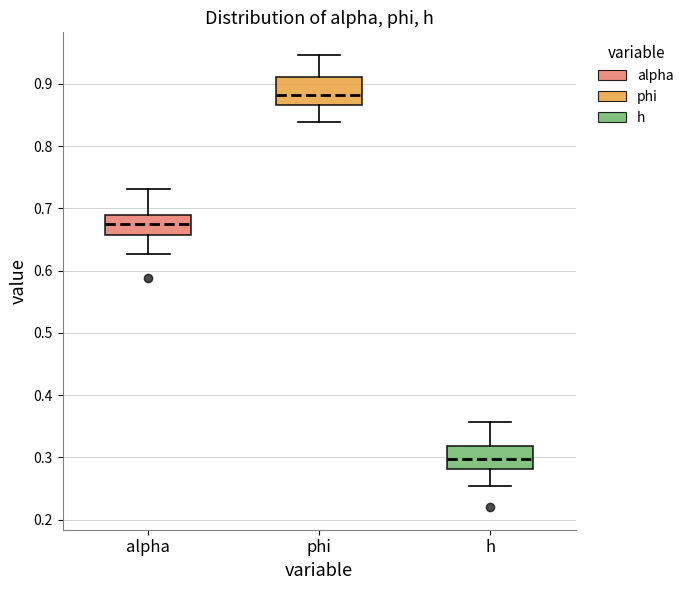

Which box's median line is the lowest?

h